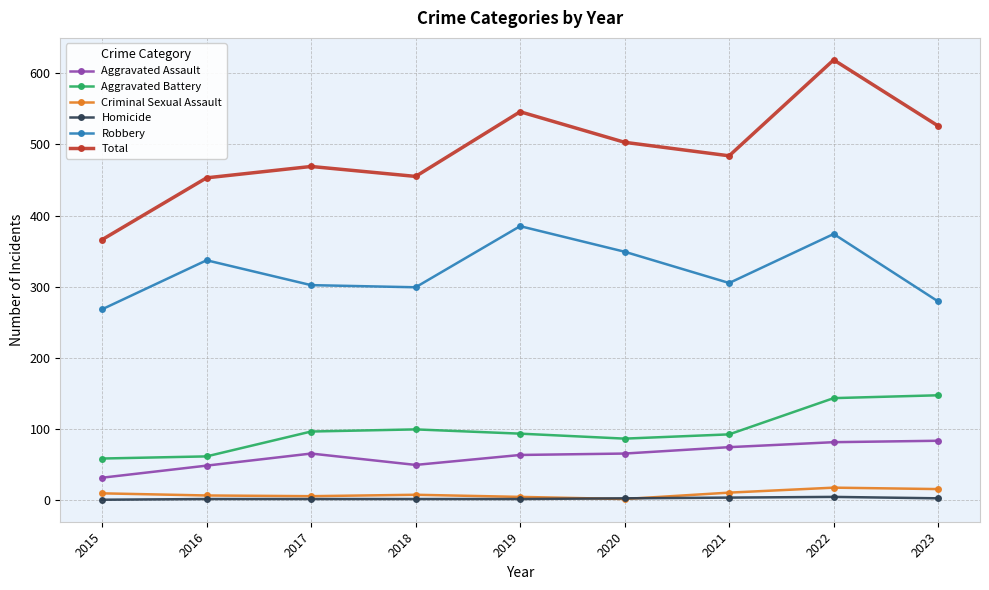

Which series changed the most between 2019 and 2023?

Robbery